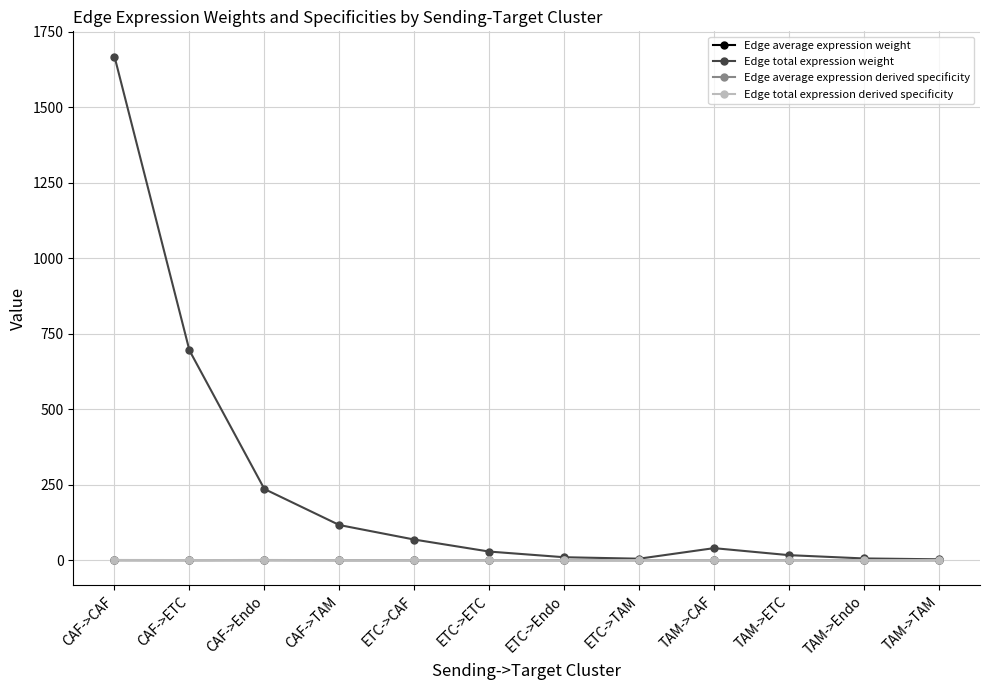

At which category is the sum across all series the highest?

CAF->CAF